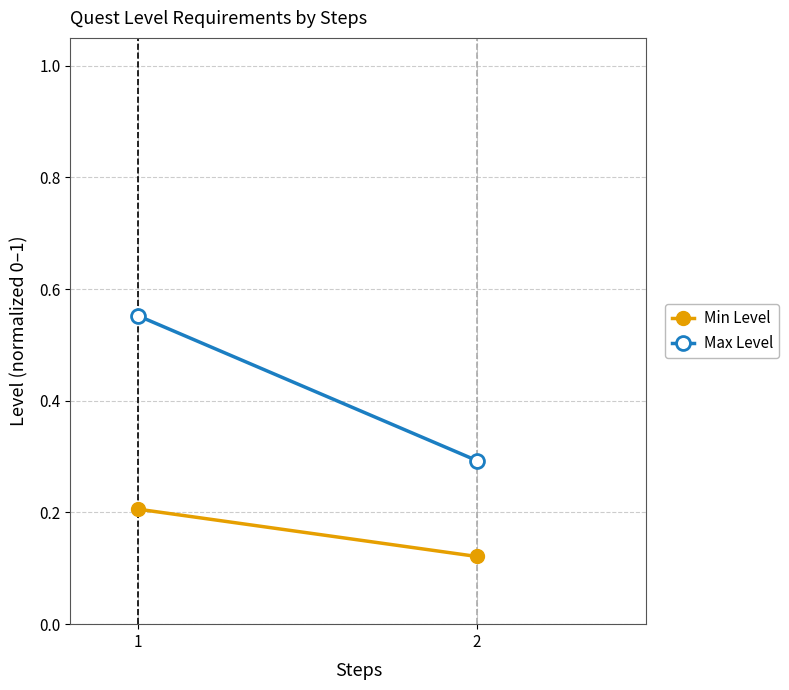

What is the difference between the highest and lowest values at 1?

0.3